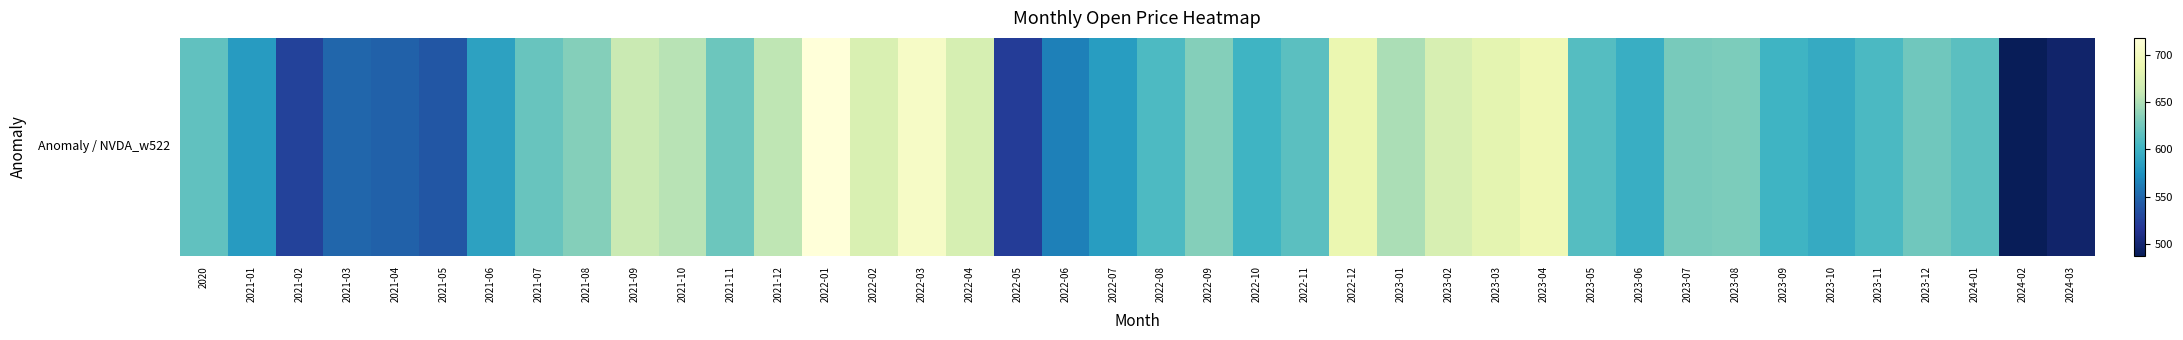

Where does the data first go above 617?

2020